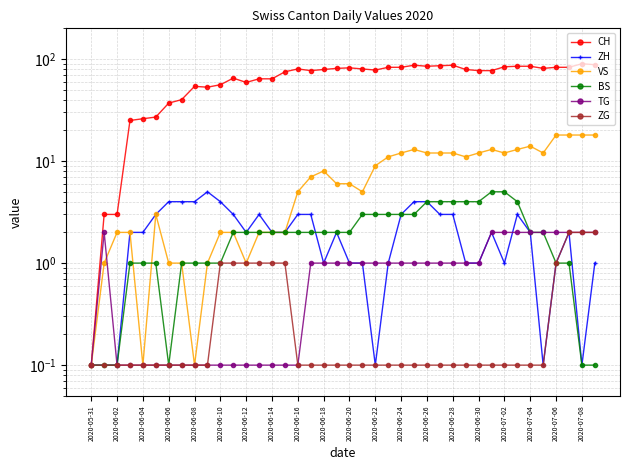

List the series in order of their peak value, lowest first.

TG, ZG, ZH, BS, VS, CH